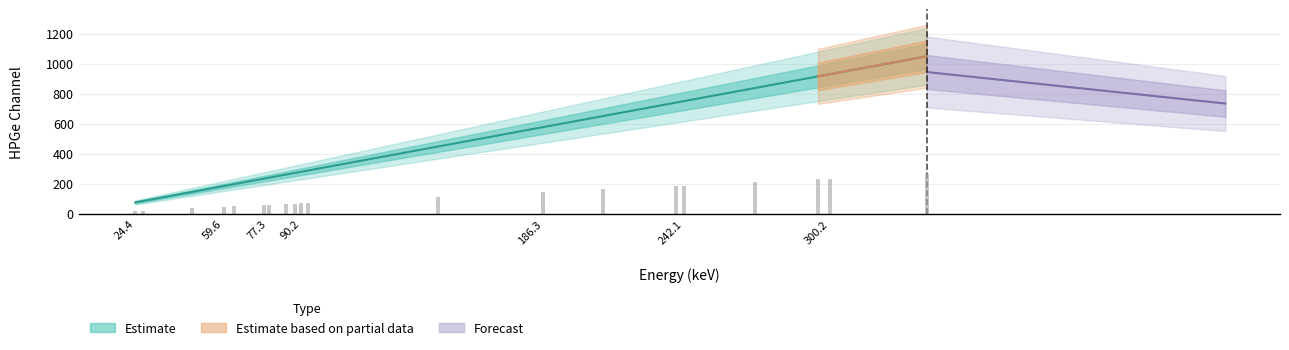

Does the chart contain stacked bars?

No